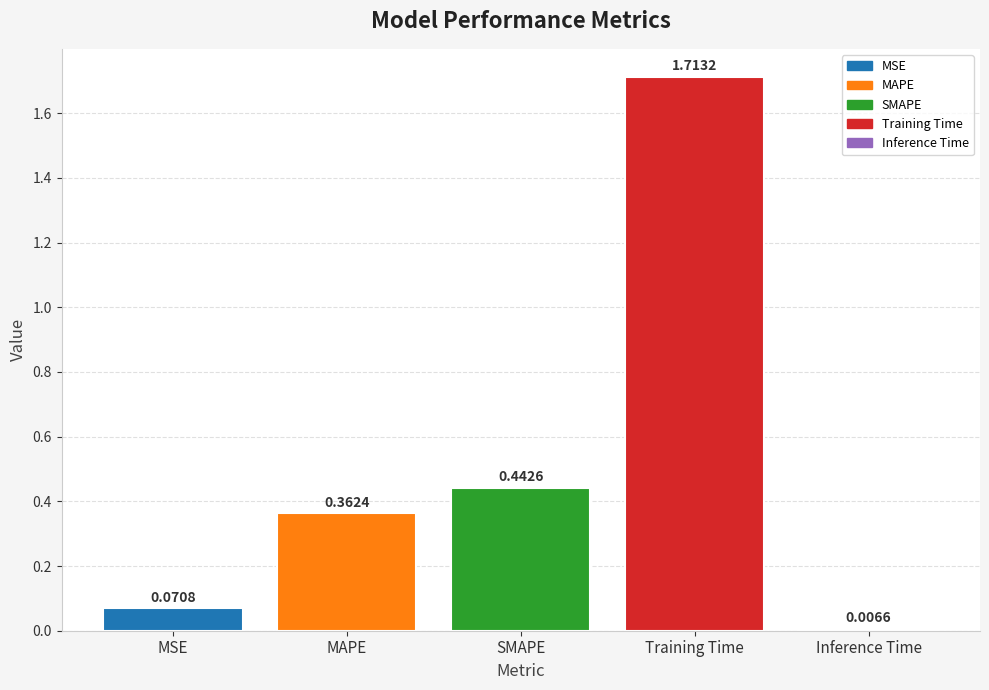

True or false: the data shows 0.0 at MSE.

False